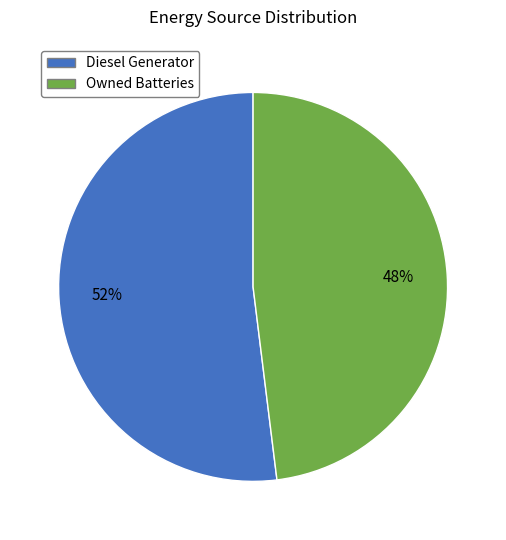

To the nearest percent, what is the combined percentage of Owned Batteries and Diesel Generator?

100%